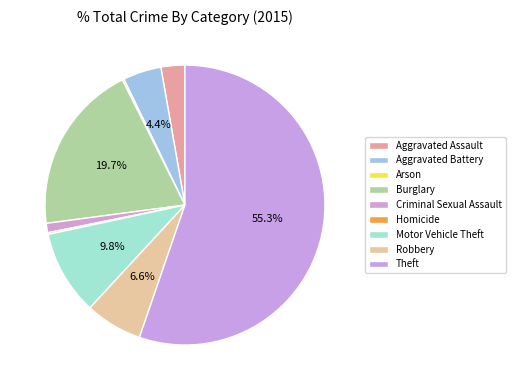

What portion of the pie excludes Motor Vehicle Theft?

90.2%